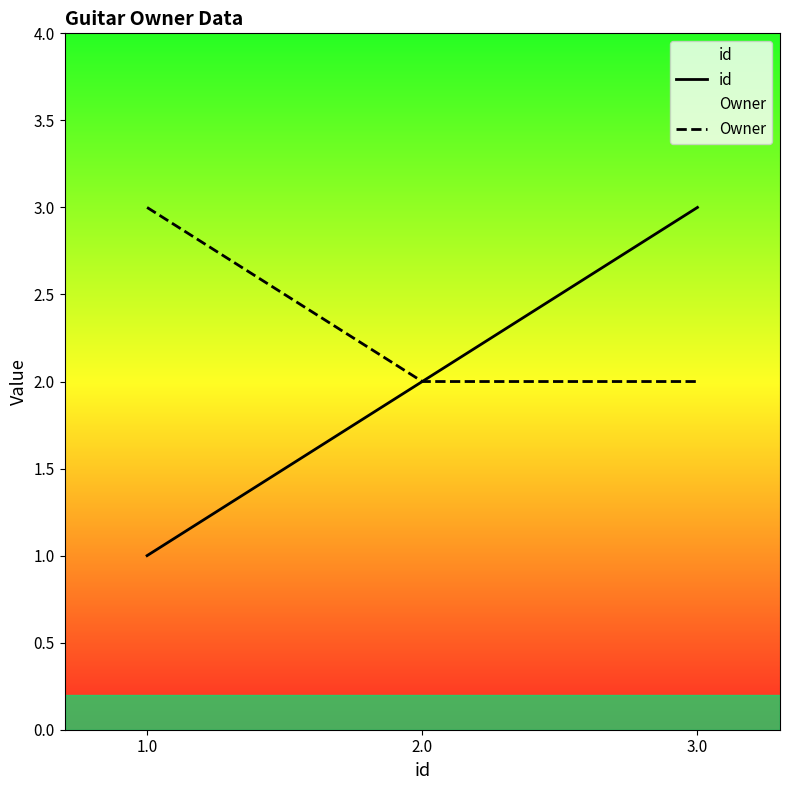

Is this an area chart (filled region under the line)?

No